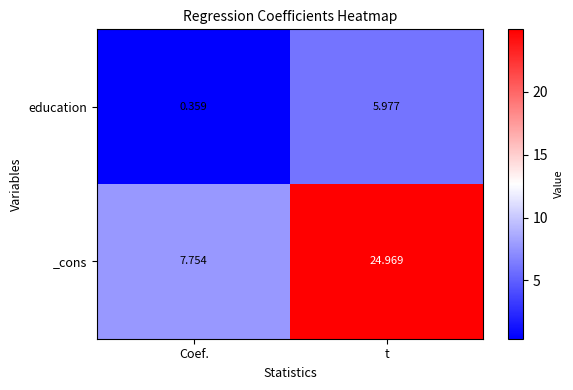

Which series has the largest total across all categories?

_cons